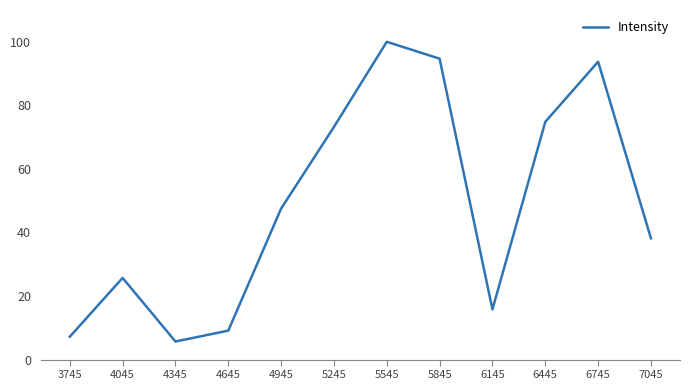

List the labels in order of value, smallest first.

4345, 3745, 4645, 6145, 4045, 7045, 4945, 5245, 6445, 6745, 5845, 5545